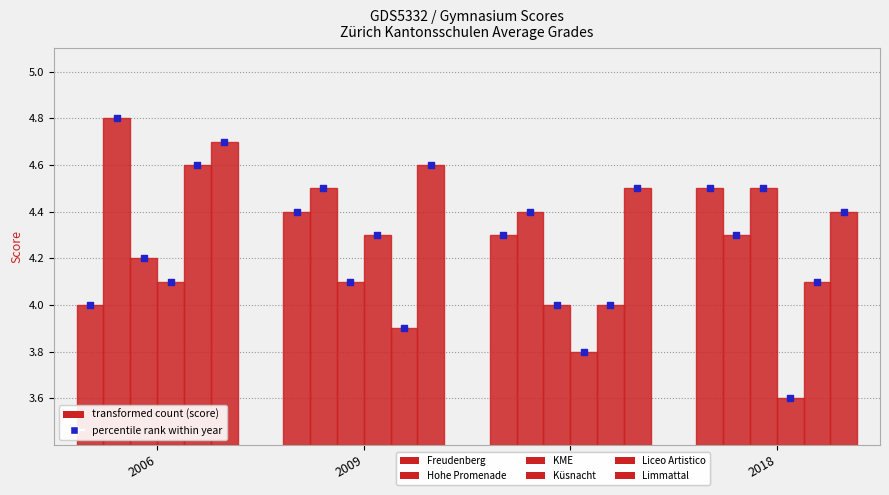

At which category is the sum across all series the highest?

2006